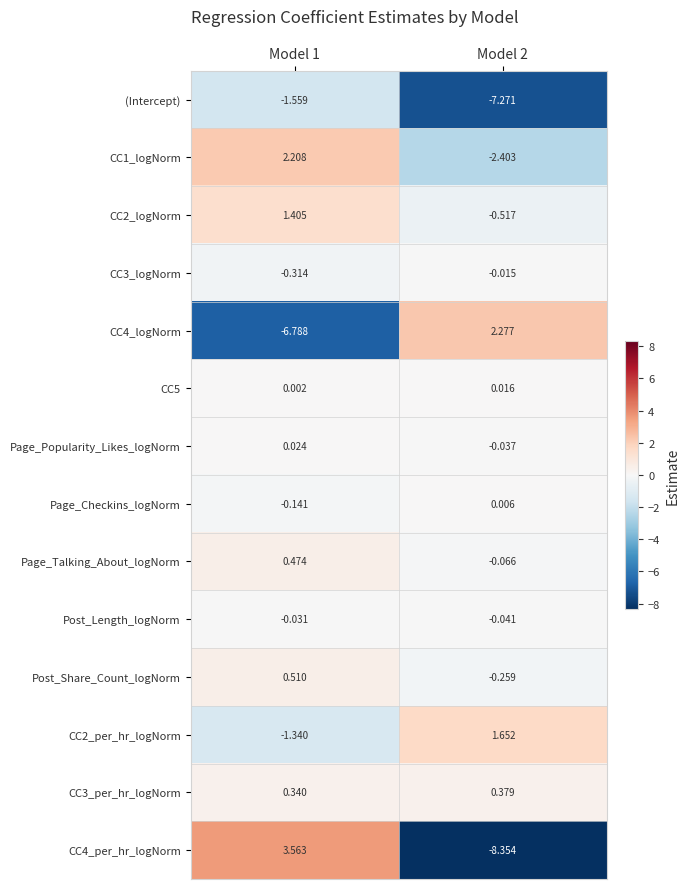

What is the total value across all series at Model 2?

-14.6